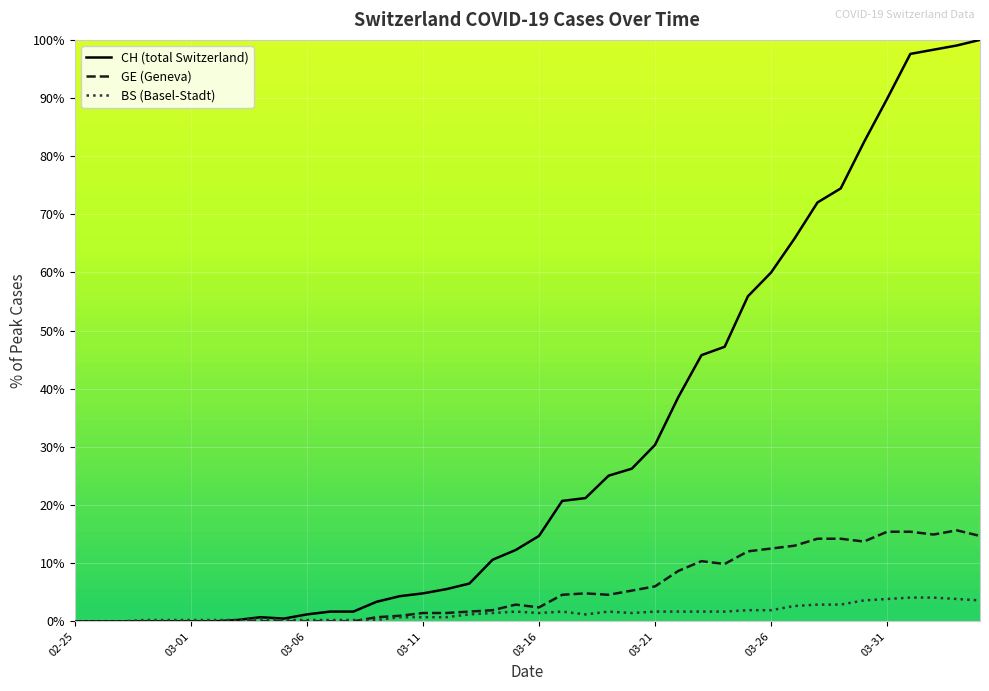

Which series has the largest total across all categories?

CH (total Switzerland)